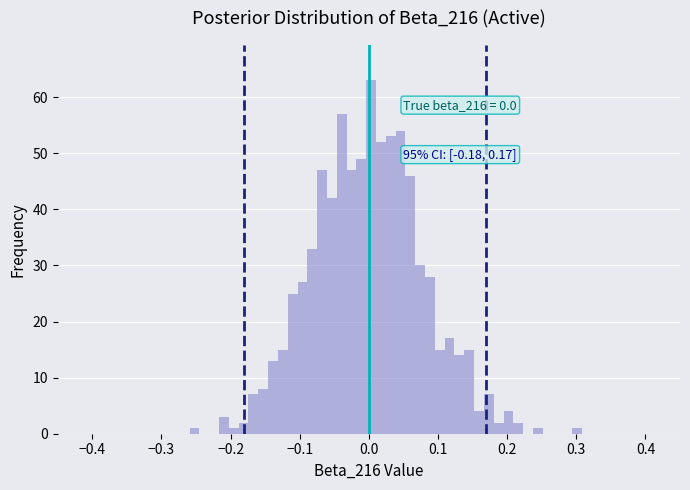

Around what value on the x-axis is the tallest bar? Give the approximate position of its centre, as read against the axis.

0.00